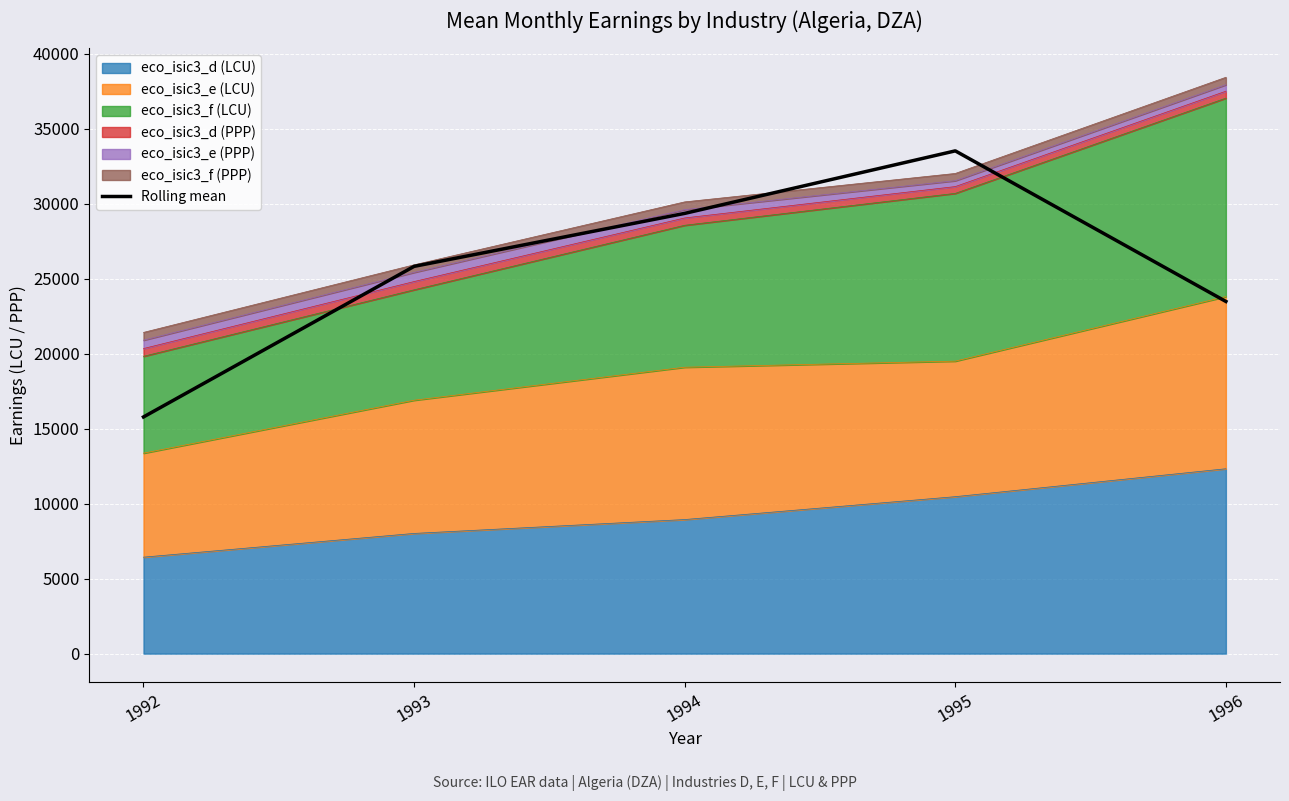

At which category does the data reach its first local peak?

1995